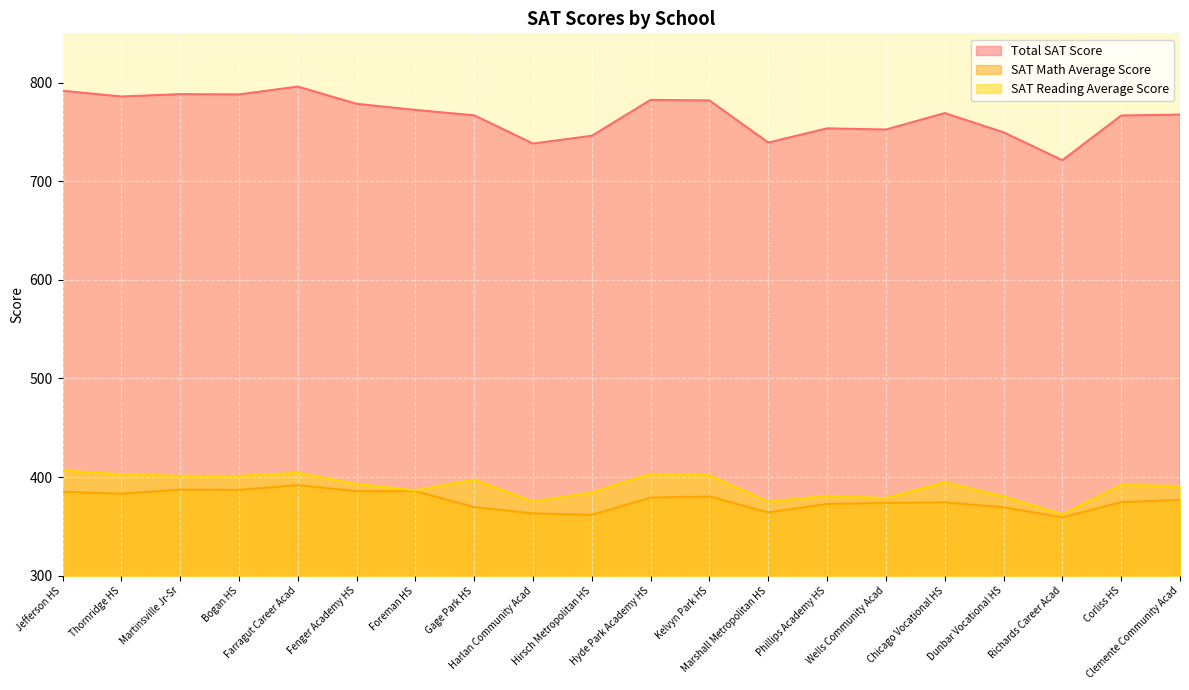

At how many categories does at least one series exceed 415?

20